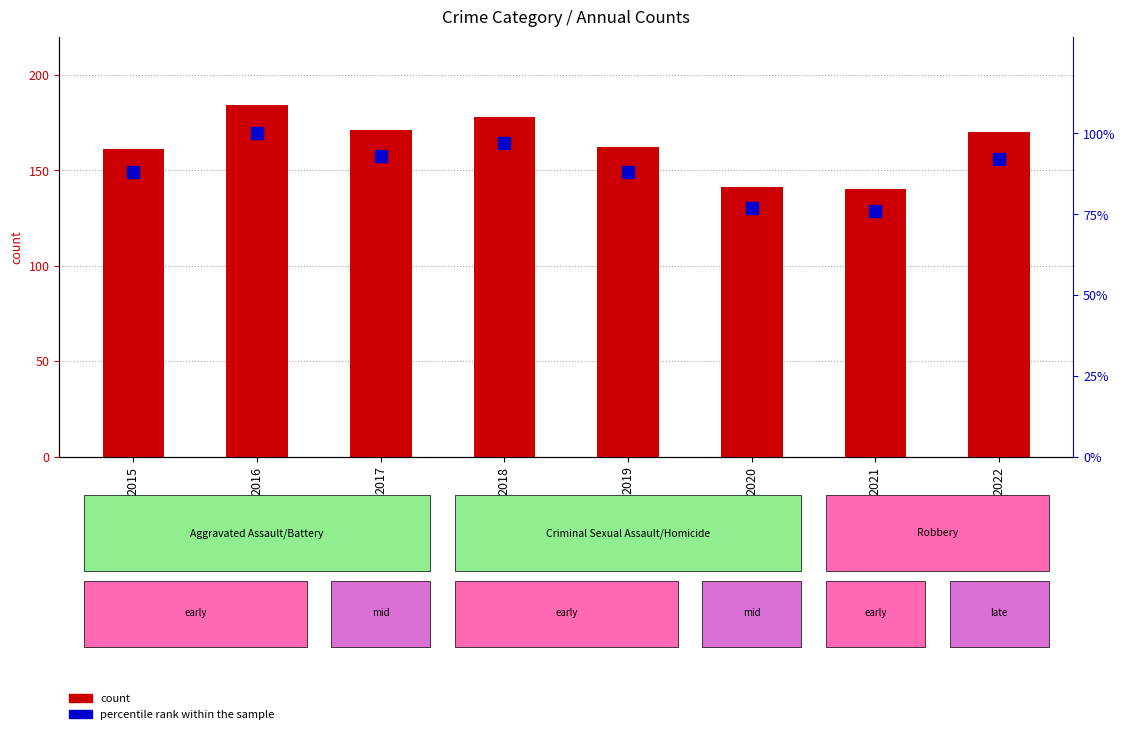

Which label corresponds to the smallest value in the chart?

2021